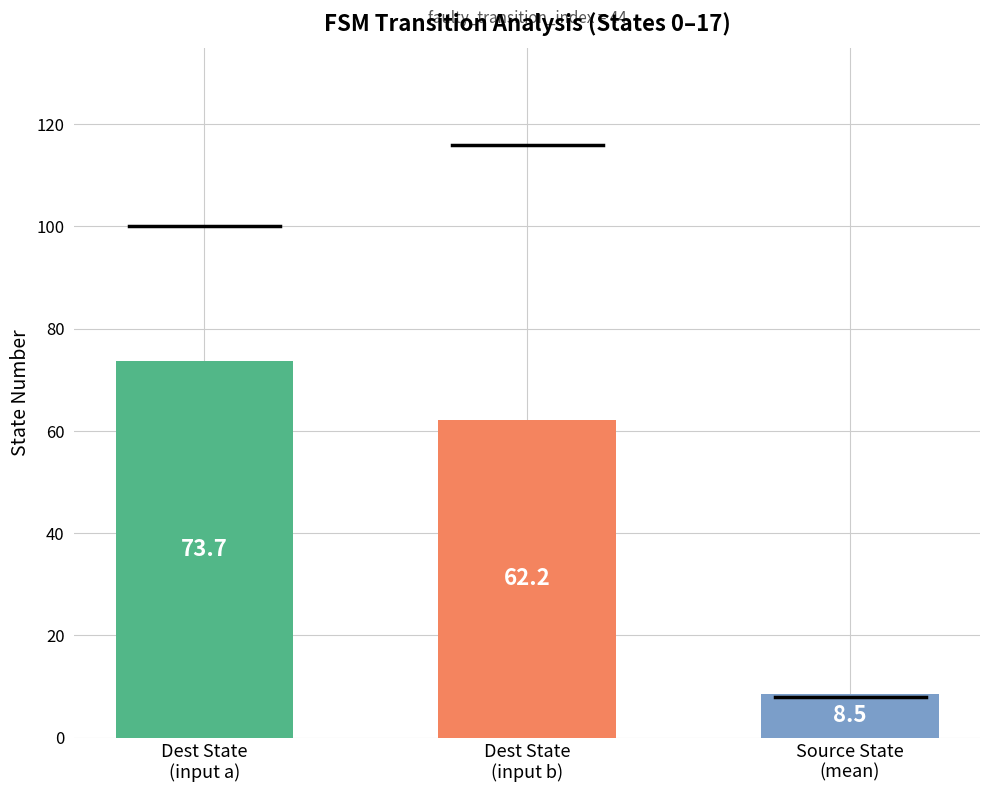

Reading right to left, extract all data points from this chart.

8.5	62.2	73.7